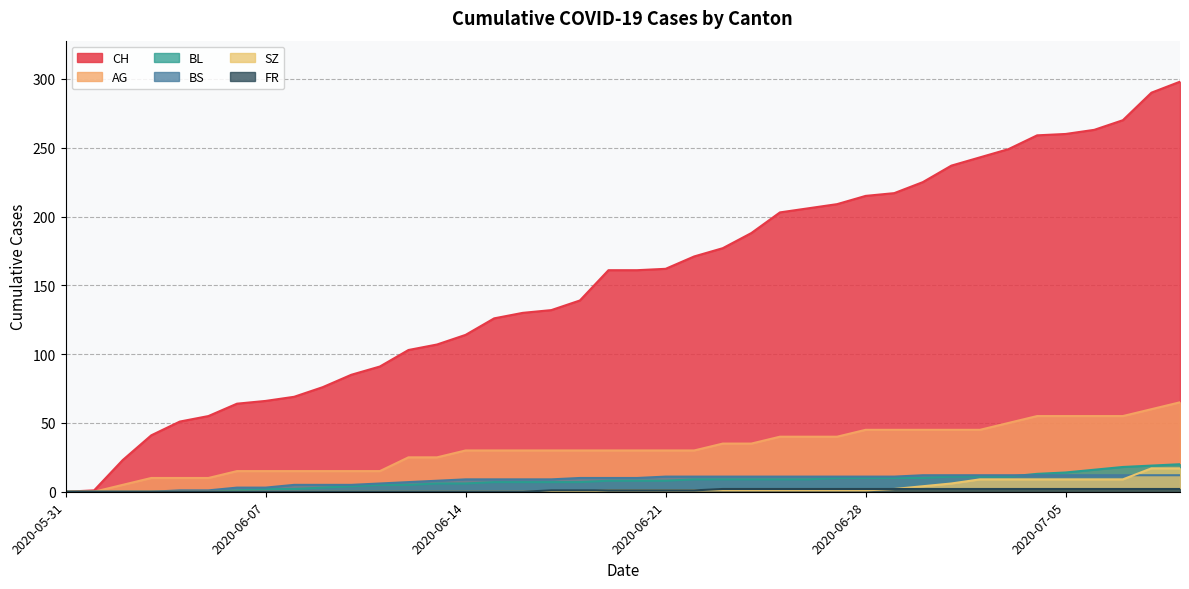

Which has a higher value, 2020-07-08 or 2020-06-25?

2020-07-08